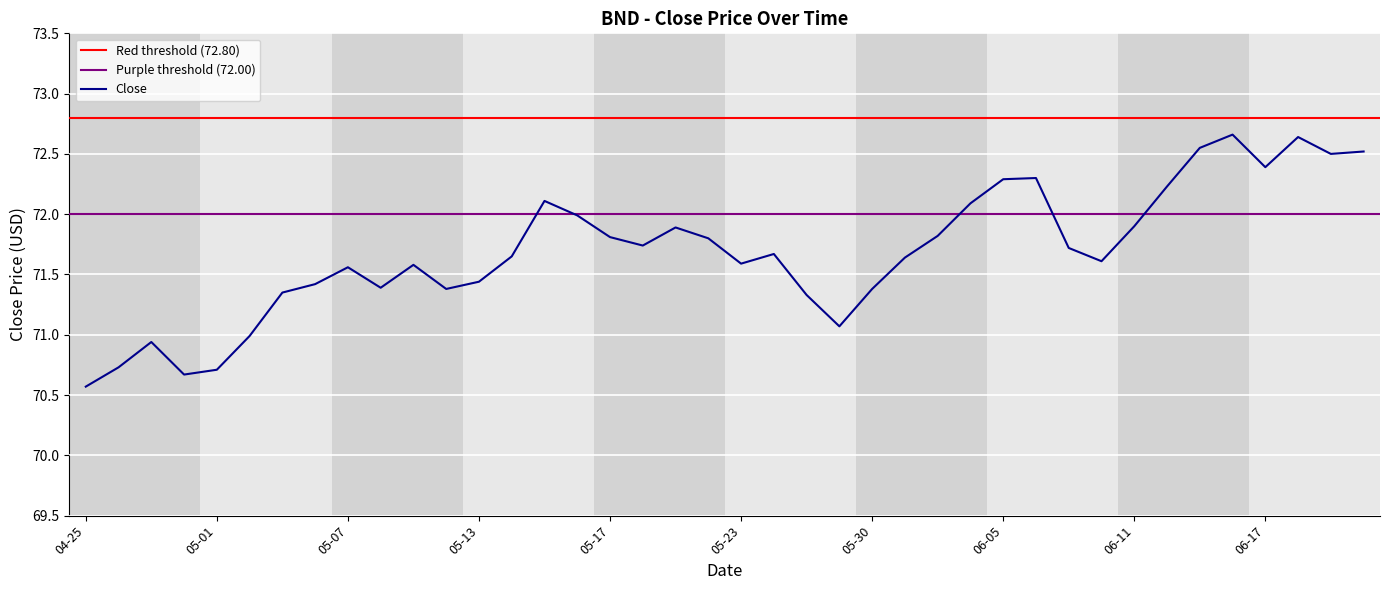

What is the smallest value displayed?

70.6